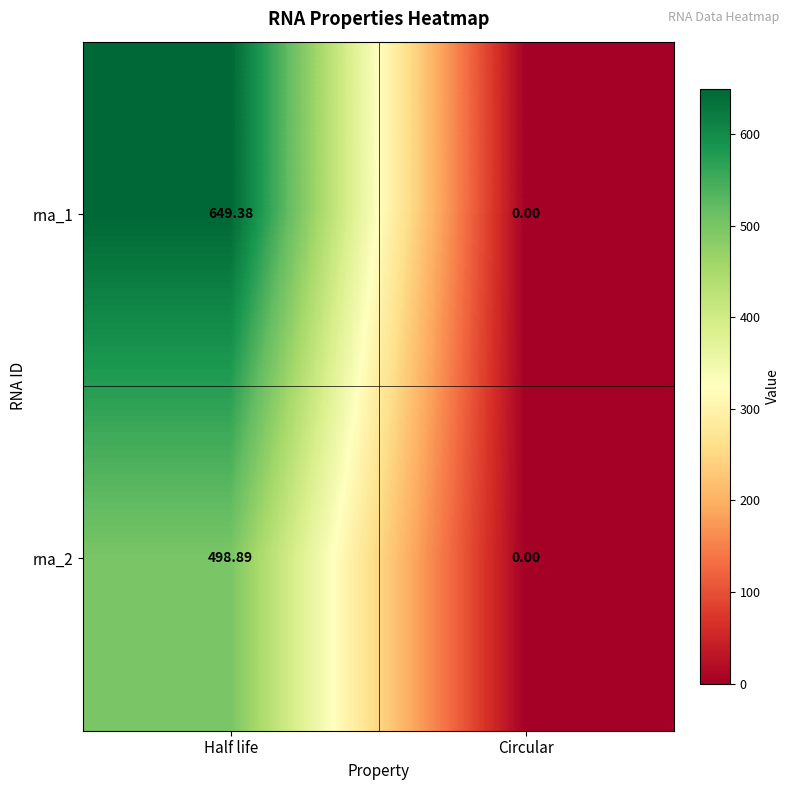

List the labels in order of rna_1 value, largest first.

Half life, Circular